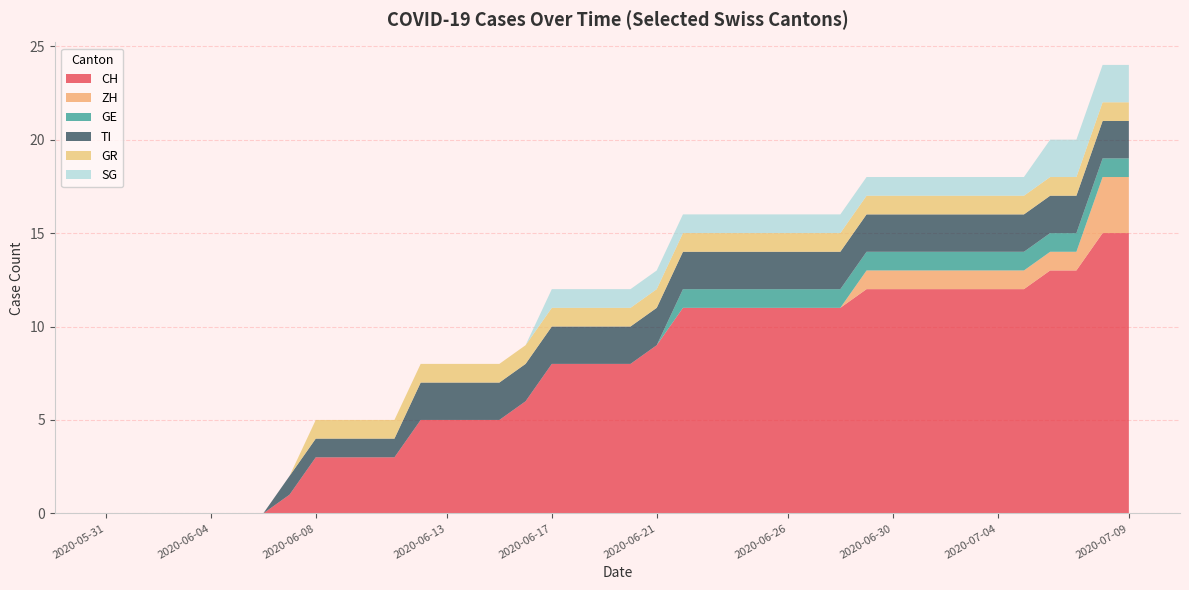

Reading left to right, what are all the values shown in this chart?

CH: 0	0	0	0	0	0	0	1	3	3	3	3	5	5	5	5	6	8	8	8	8	9	11	11	11	11	11	11	11	12	12	12	12	12	12	12	13	13	15	15
ZH: 0	0	0	0	0	0	0	0	0	0	0	0	0	0	0	0	0	0	0	0	0	0	0	0	0	0	0	0	0	1	1	1	1	1	1	1	1	1	3	3
GE: 0	0	0	0	0	0	0	0	0	0	0	0	0	0	0	0	0	0	0	0	0	0	1	1	1	1	1	1	1	1	1	1	1	1	1	1	1	1	1	1
TI: 0	0	0	0	0	0	0	1	1	1	1	1	2	2	2	2	2	2	2	2	2	2	2	2	2	2	2	2	2	2	2	2	2	2	2	2	2	2	2	2
GR: 0	0	0	0	0	0	0	0	1	1	1	1	1	1	1	1	1	1	1	1	1	1	1	1	1	1	1	1	1	1	1	1	1	1	1	1	1	1	1	1
SG: 0	0	0	0	0	0	0	0	0	0	0	0	0	0	0	0	0	1	1	1	1	1	1	1	1	1	1	1	1	1	1	1	1	1	1	1	2	2	2	2